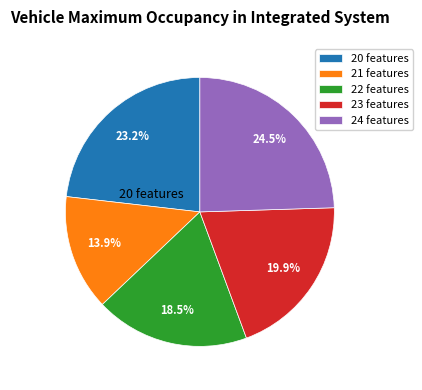

Between 24 and 22, which is larger?

24